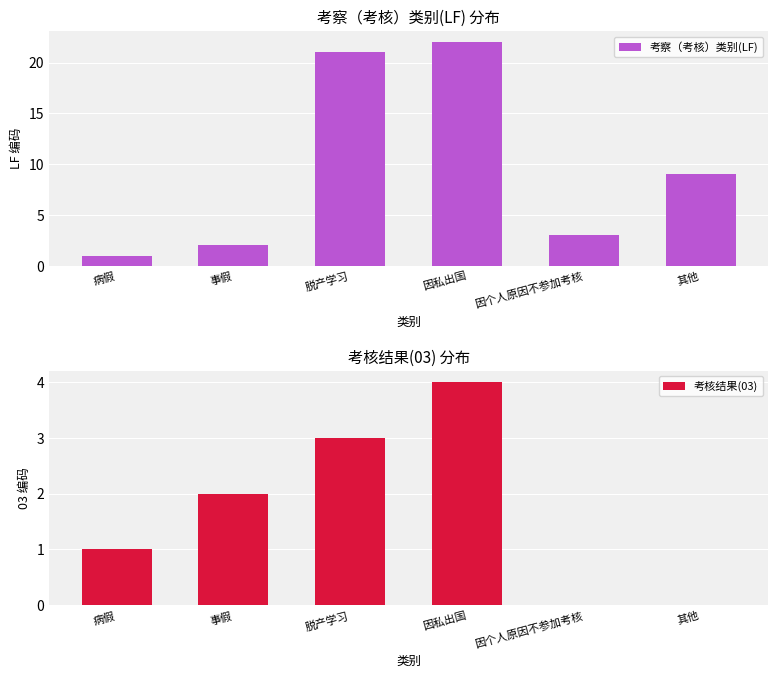

What is the maximum value for 考察（考核）类别(LF)?

22